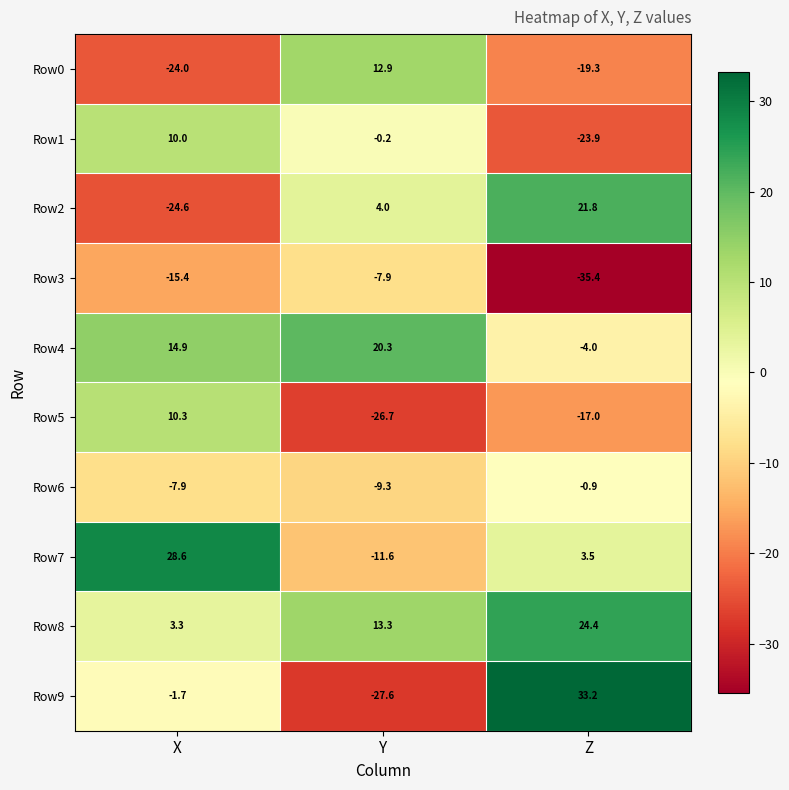

Read the Row9 value at Y.

-27.6